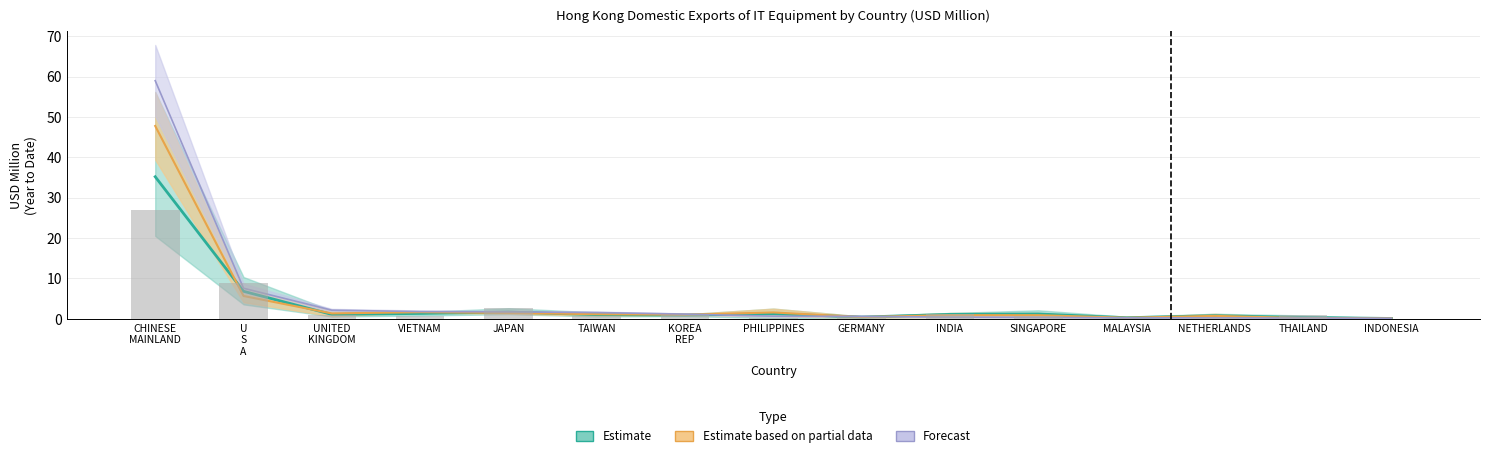

Which label corresponds to the smallest value in the chart?

INDONESIA